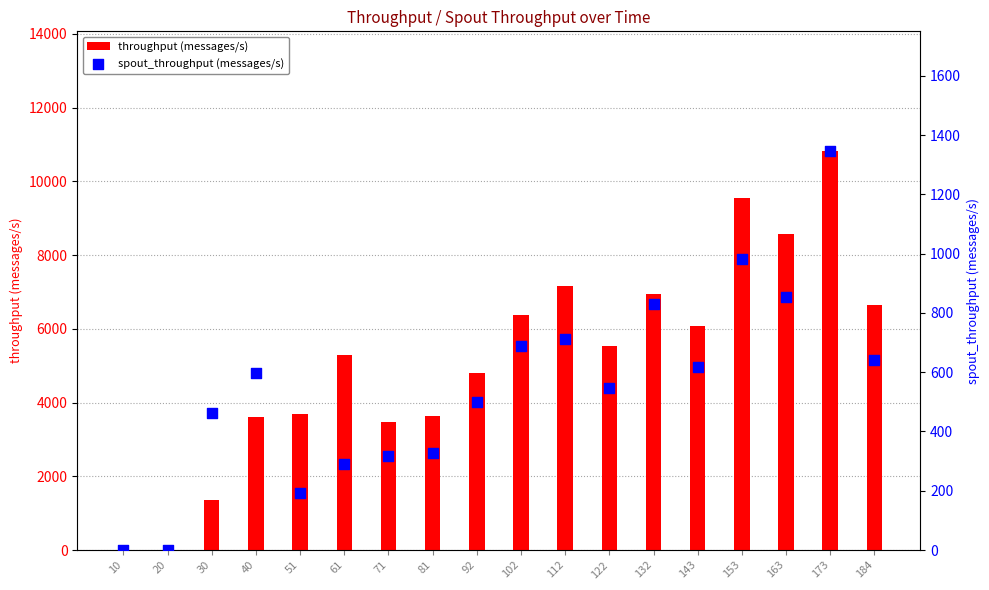

Which series has the largest total across all categories?

throughput (messages/s)